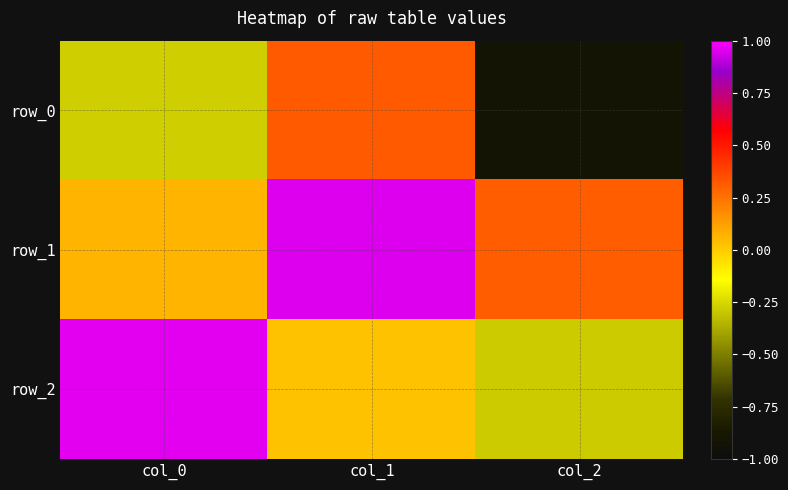

The row_1 series shows 0.3 at col_2. True or false?

True